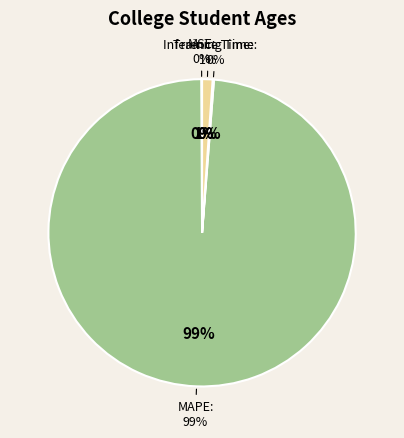

What percentage do MSE and Training Time together represent?

0.2%